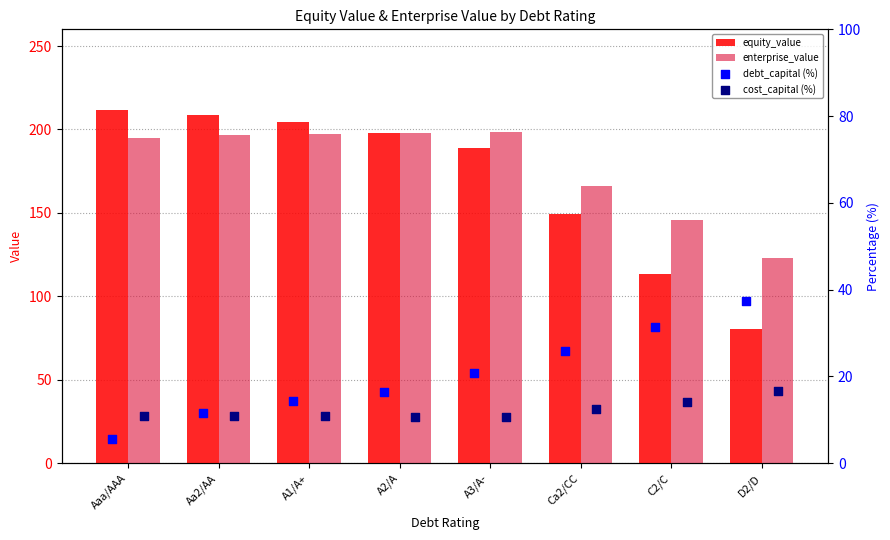

Which series reaches the maximum Y coordinate?

equity_value